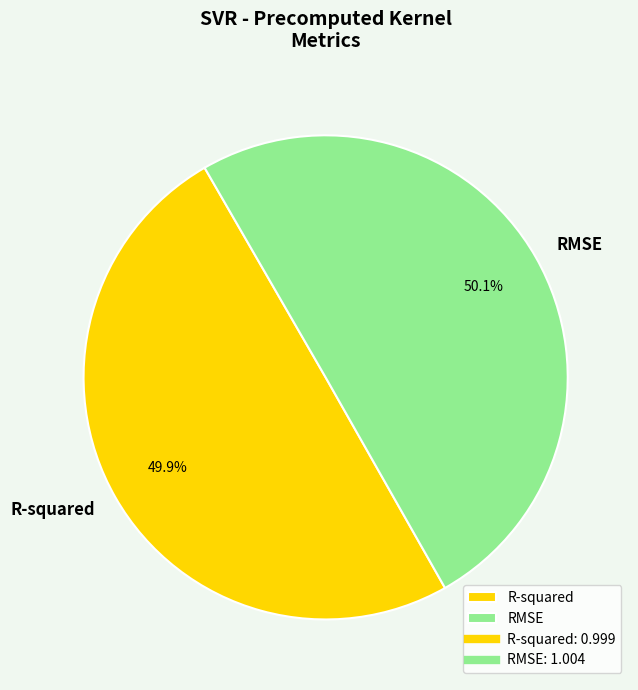

The R-squared slice represents 41% of the pie. True or false?

False